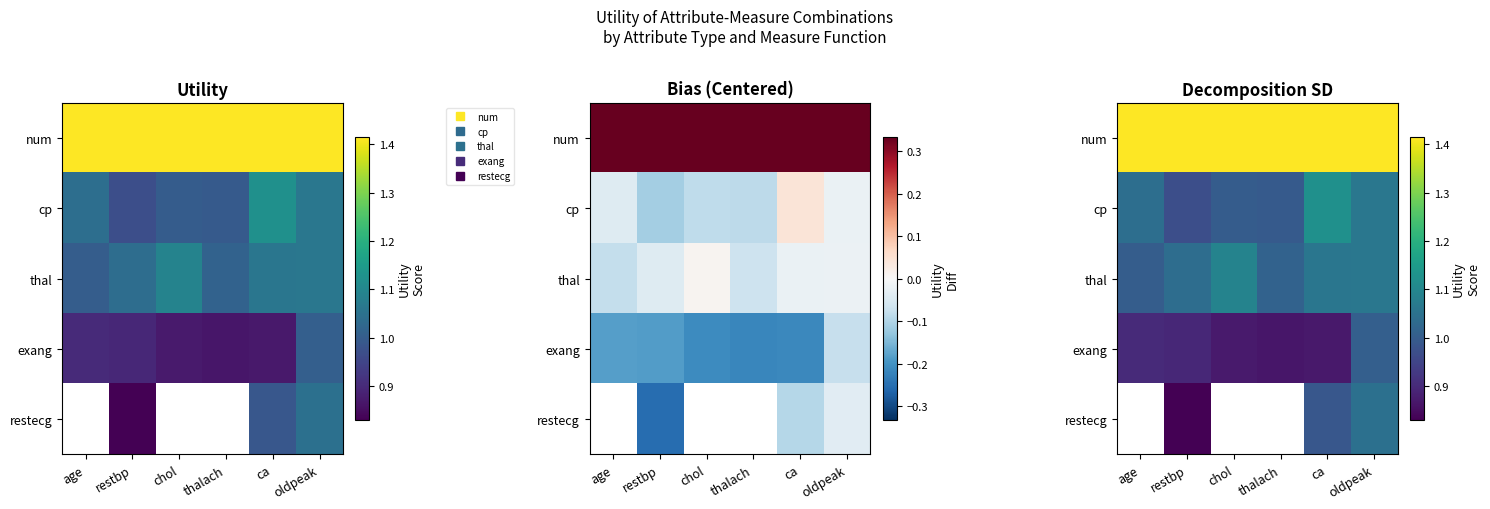

What is the average value of the exang series?

0.9